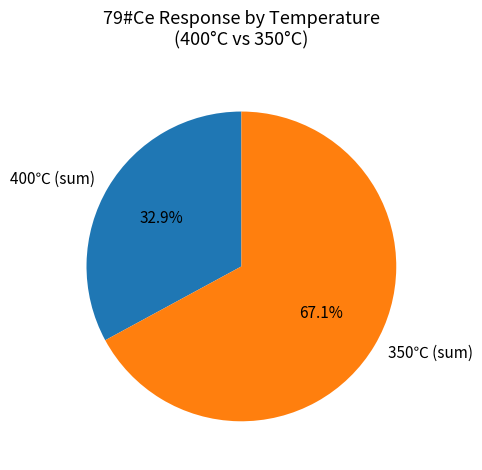

Rank the categories by value from highest to lowest.

350℃ (sum), 400℃ (sum)